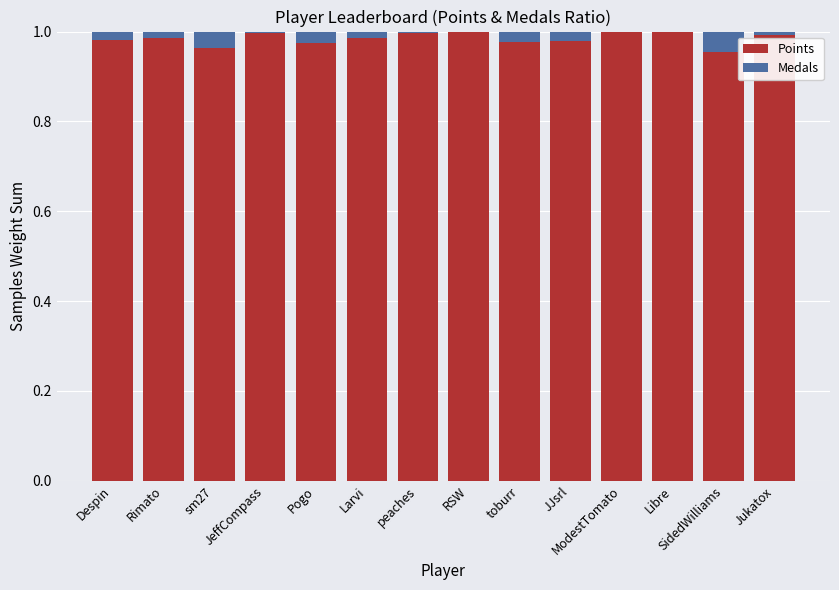

At how many categories does at least one series exceed 0?

14